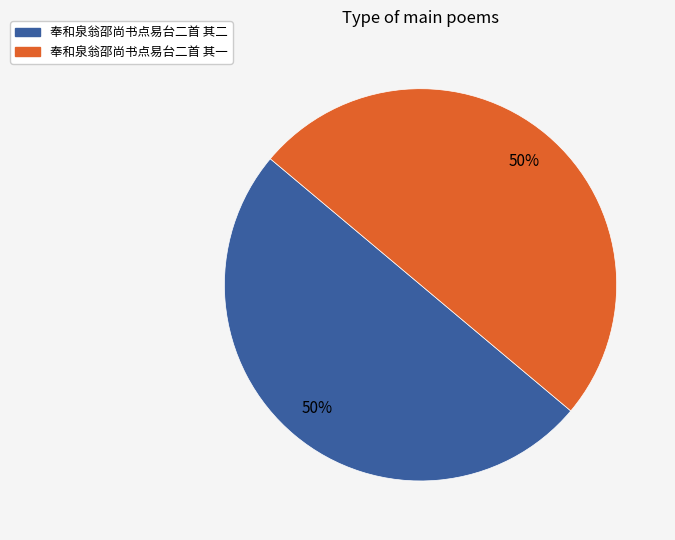

Do 奉和泉翁邵尚书点易台二首 其二 and 奉和泉翁邵尚书点易台二首 其一 together represent more than half of the pie?

Yes